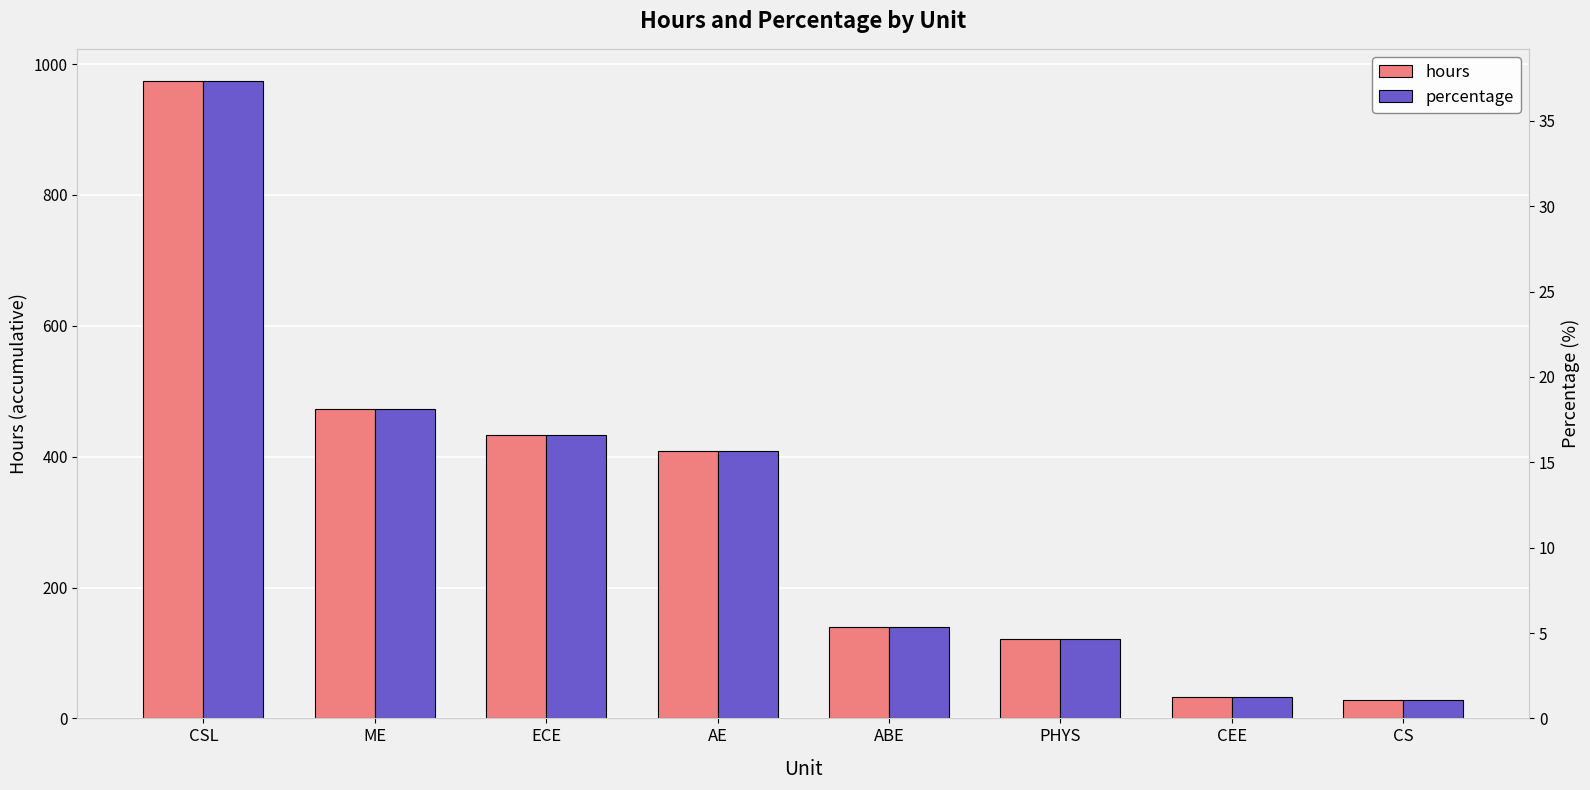

Which series has the largest range (max minus min)?

hours